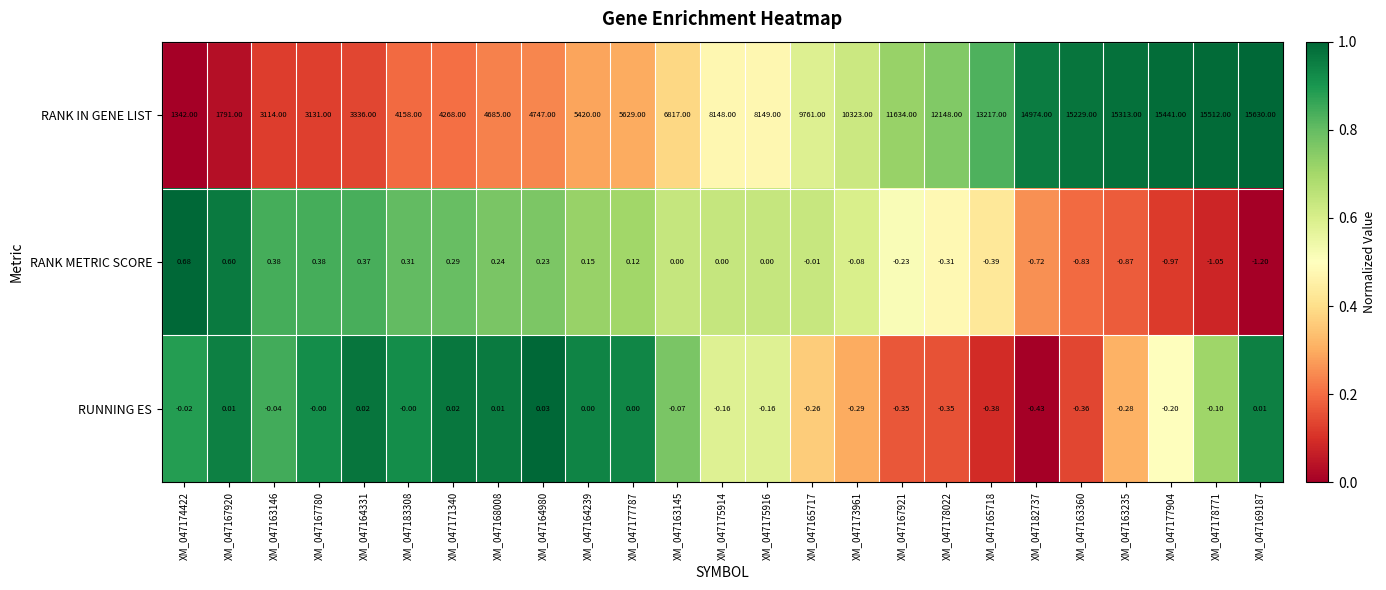

List the series in order of their peak value, highest first.

RANK IN GENE LIST, RANK METRIC SCORE, RUNNING ES